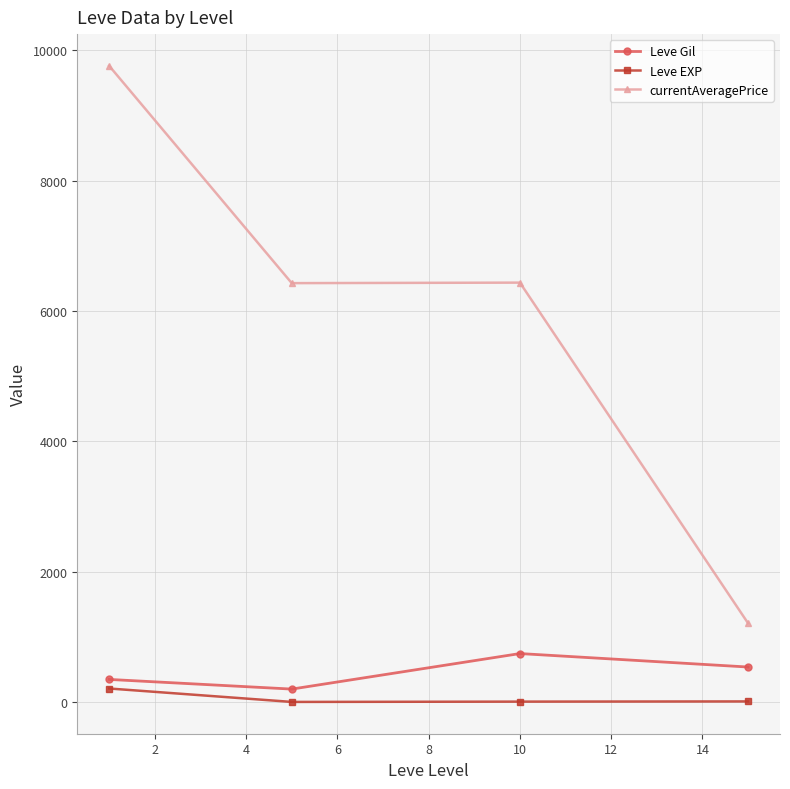

True or false: Leve Gil and currentAveragePrice cross at least once.

False